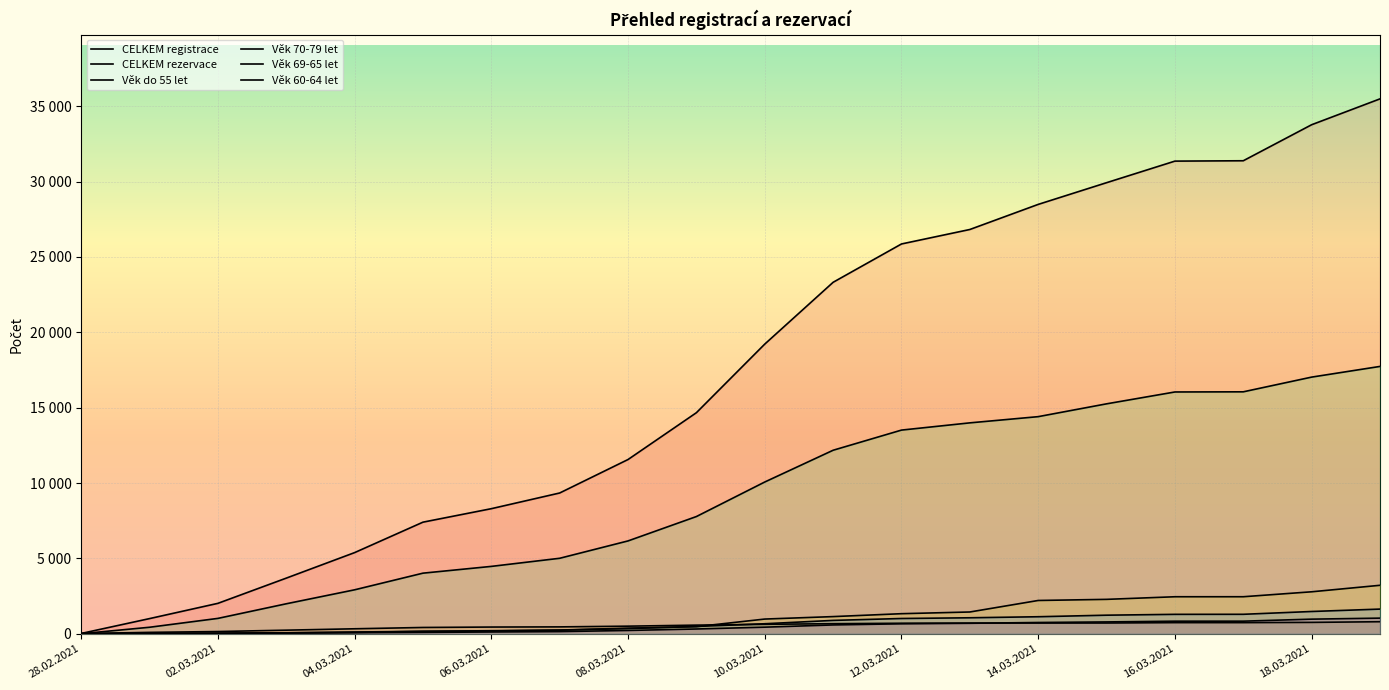

True or false: Věk 69-65 let has more than 0 points higher than both neighbors.

False